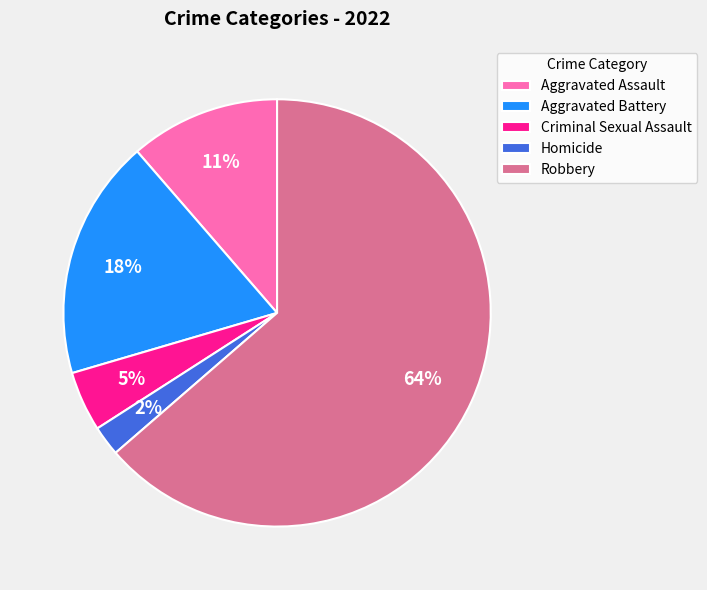

Is it true that Criminal Sexual Assault is 5% of the pie?

True